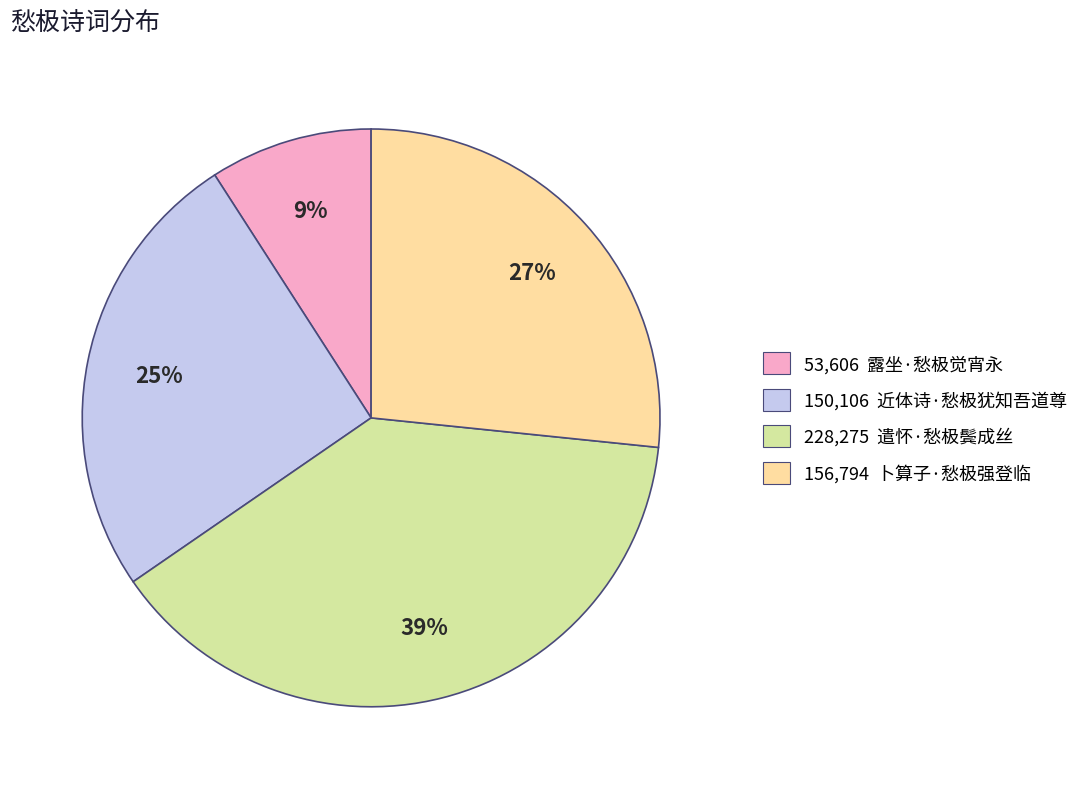

What is the ratio of the value at 53,606 露坐·愁极觉宵永 to the value at 150,106 近体诗·愁极犹知吾道尊?

0.4